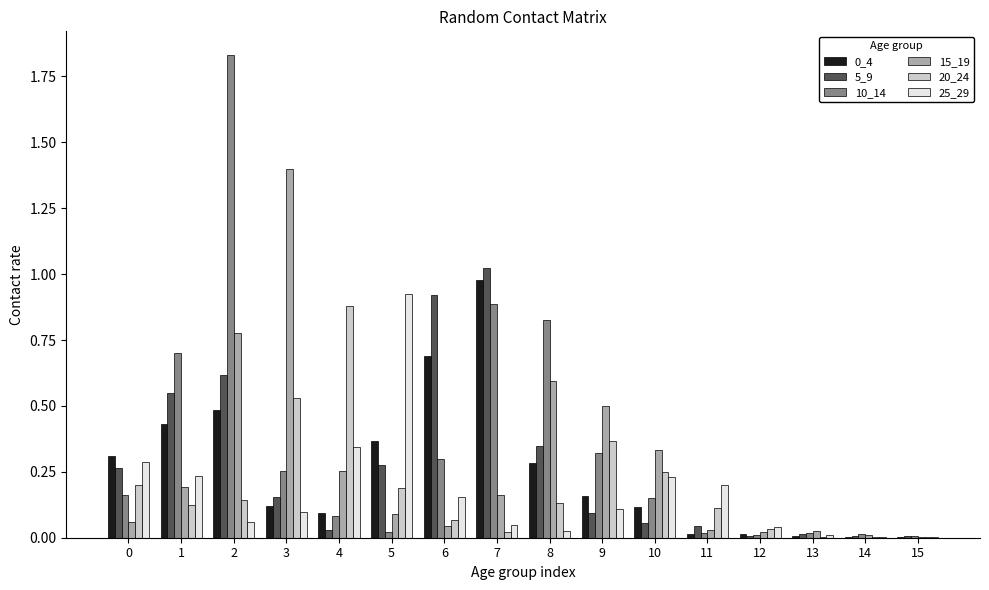

How many groups of bars are there?

16